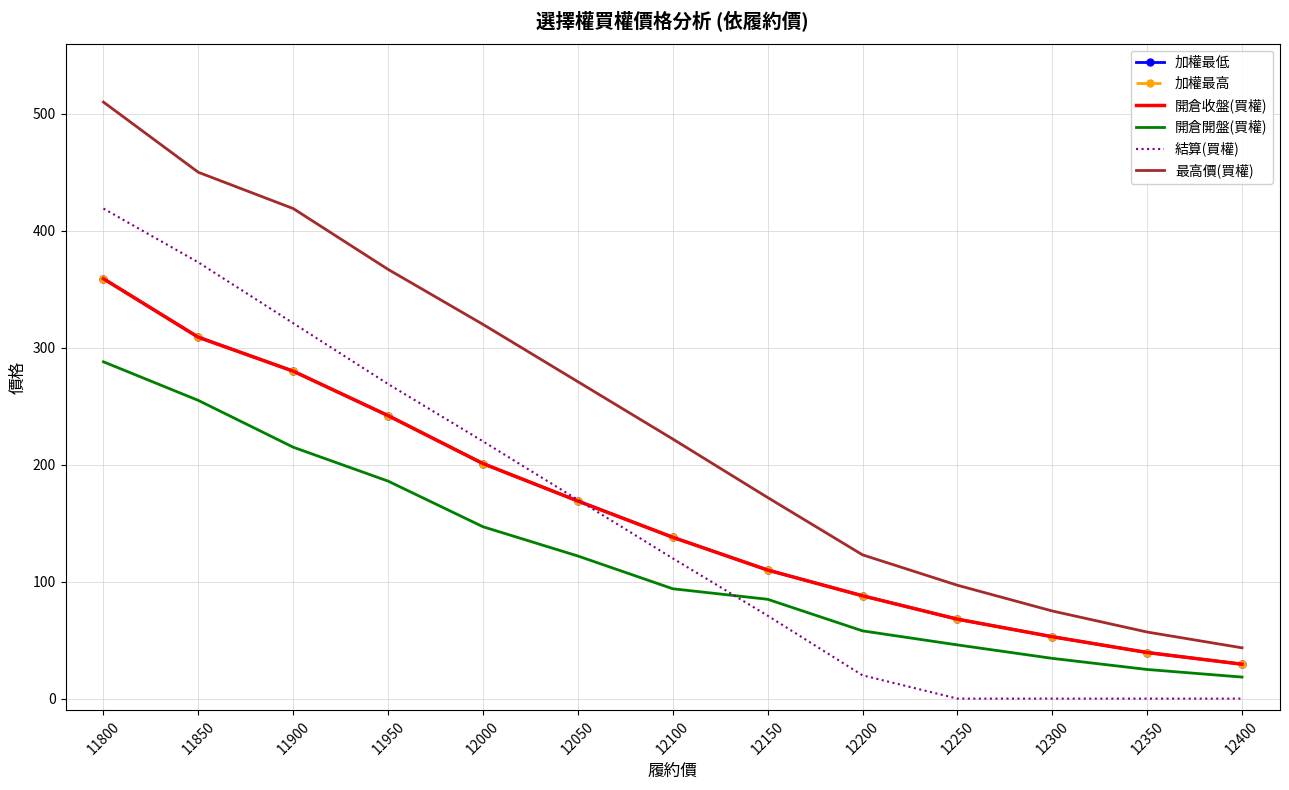

Reading left to right, list all the values displayed in this chart.

加權最低: 11800=359.0	11850=309.0	11900=280.0	11950=242.0	12000=201.0	12050=169.0	12100=138.0	12150=110.0	12200=88.0	12250=68.0	12300=53.0	12350=39.5	12400=29.5
加權最高: 11800=359.0	11850=309.0	11900=280.0	11950=242.0	12000=201.0	12050=169.0	12100=138.0	12150=110.0	12200=88.0	12250=68.0	12300=53.0	12350=39.5	12400=29.5
開倉收盤(買權): 11800=359.0	11850=309.0	11900=280.0	11950=242.0	12000=201.0	12050=169.0	12100=138.0	12150=110.0	12200=88.0	12250=68.0	12300=53.0	12350=39.5	12400=29.5
開倉開盤(買權): 11800=288.0	11850=255.0	11900=215.0	11950=186.0	12000=147.0	12050=122.0	12100=94.0	12150=85.0	12200=58.0	12250=46.0	12300=34.5	12350=25.0	12400=18.5
結算(買權): 11800=419.0	11850=373.0	11900=321.0	11950=269.0	12000=220.0	12050=170.0	12100=120.0	12150=71.0	12200=20.0	12250=0.1	12300=0.1	12350=0.1	12400=0.1
最高價(買權): 11800=510.0	11850=450.0	11900=419.0	11950=367.0	12000=320.0	12050=271.0	12100=222.0	12150=172.0	12200=123.0	12250=97.0	12300=75.0	12350=57.0	12400=43.5